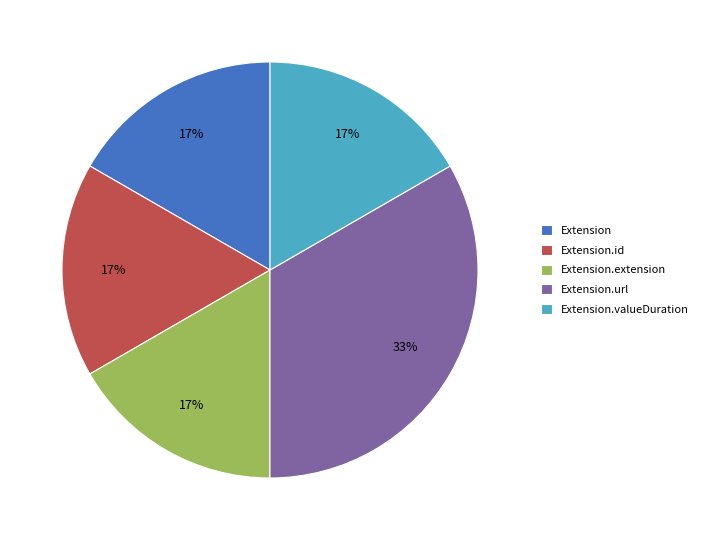

Approximately how many times larger is the value at Extension.id compared to Extension.valueDuration?

1.0